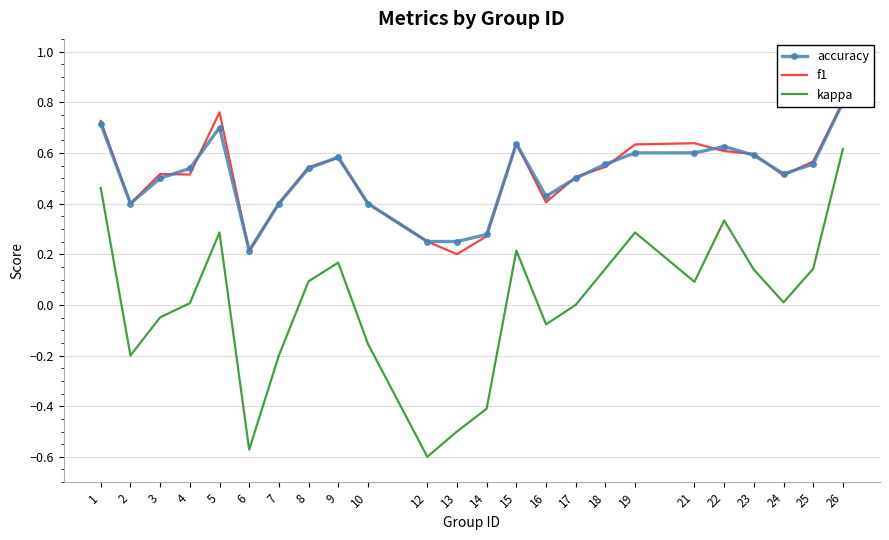

What is the total value across all series at 15?

1.5